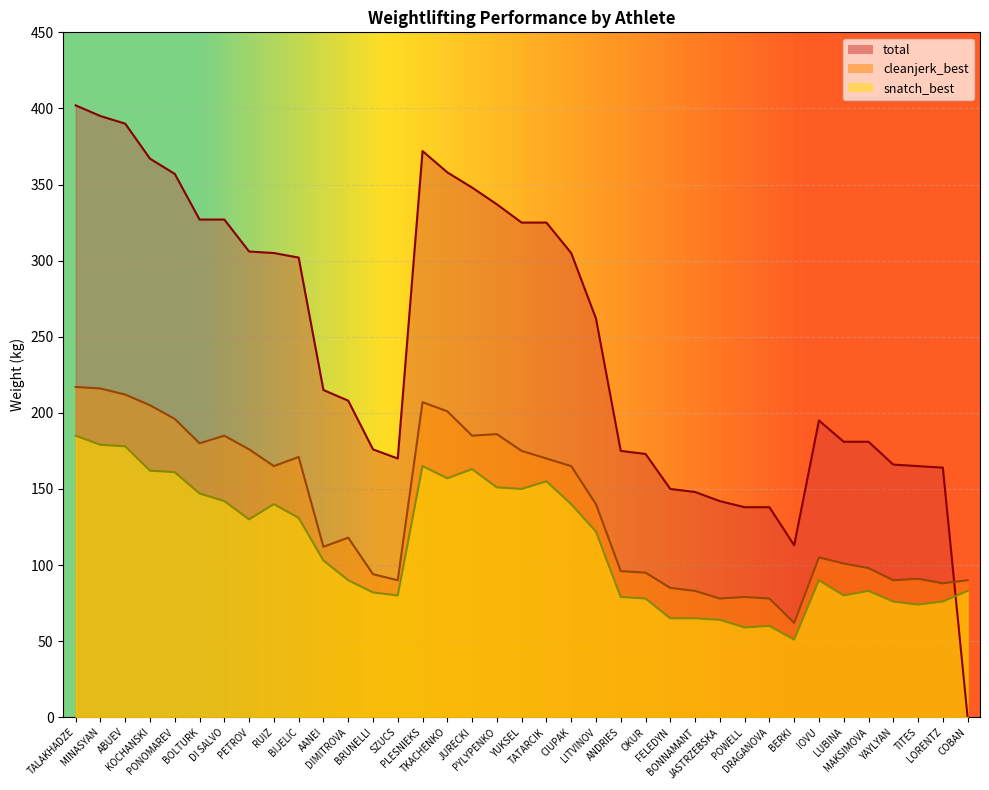

What is the label of the 18th point from the left?

PYLYPENKO